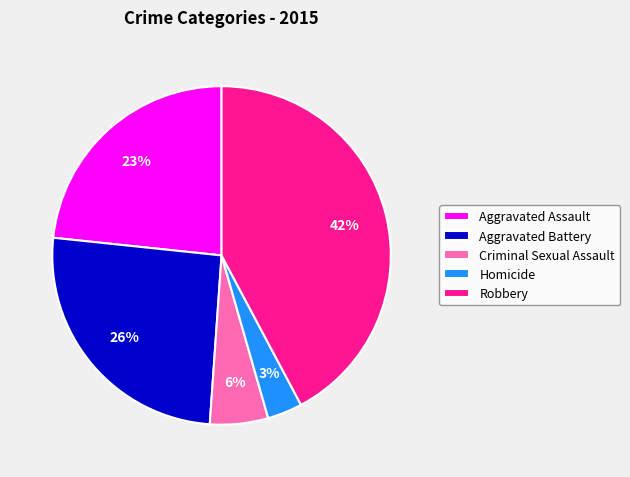

How many slices are in this pie chart?

5